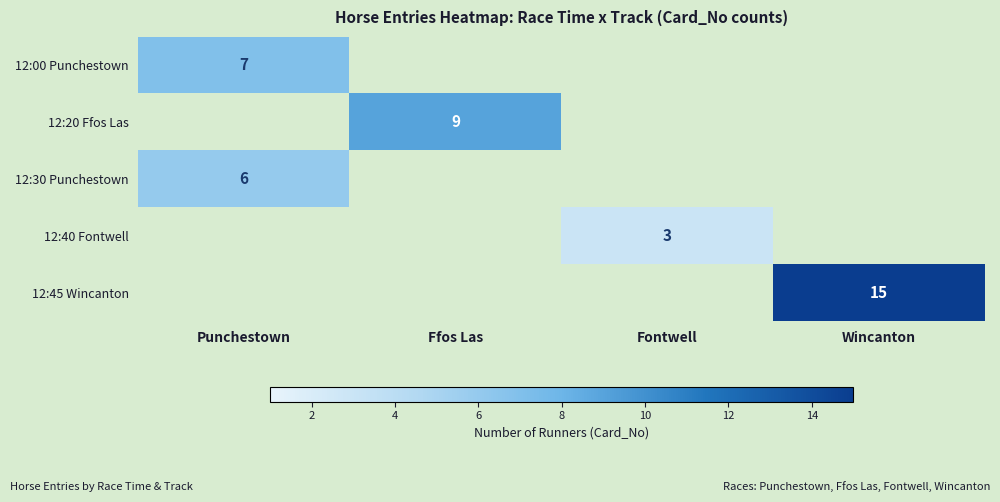

Is it true that 12:30 Punchestown equals 6 at Punchestown?

True